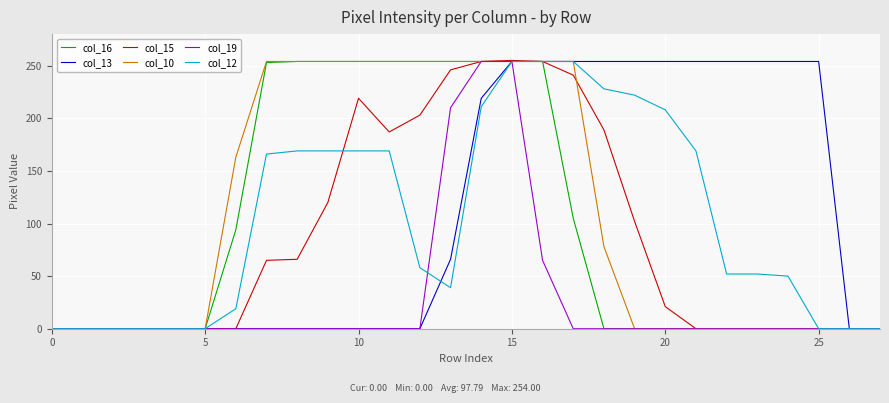

What is the highest value of the col_15 series?

255